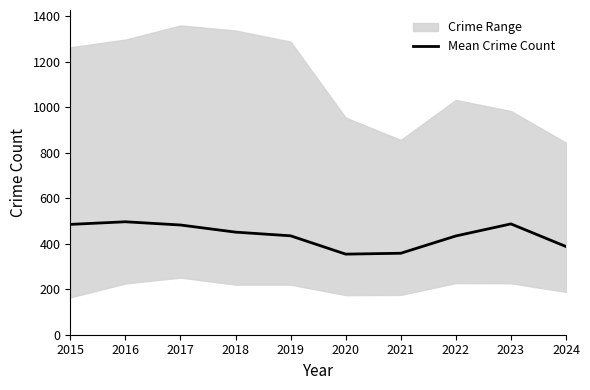

Read the value at 2017.

482.2